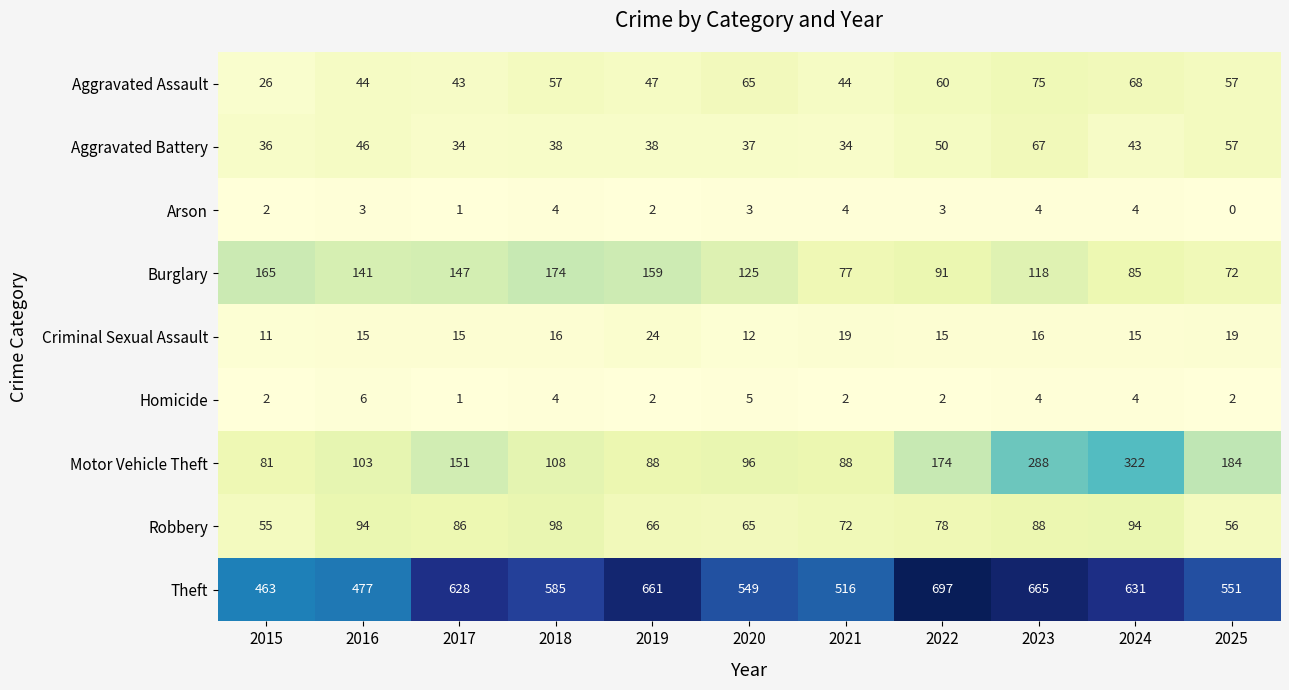

What is the difference between the highest and lowest values at 2018?

581